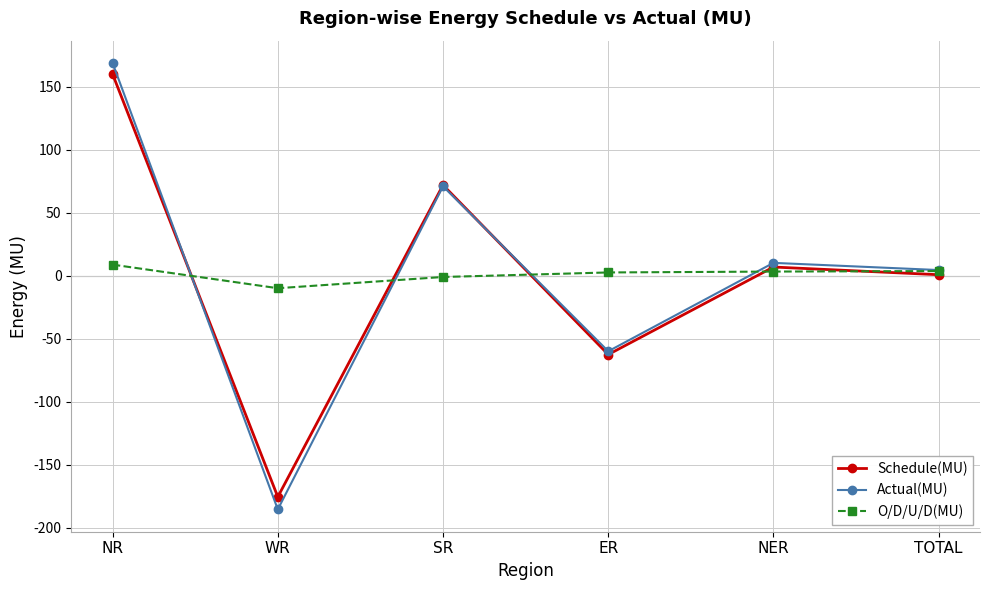

At which category does Actual(MU) reach its first local peak?

SR